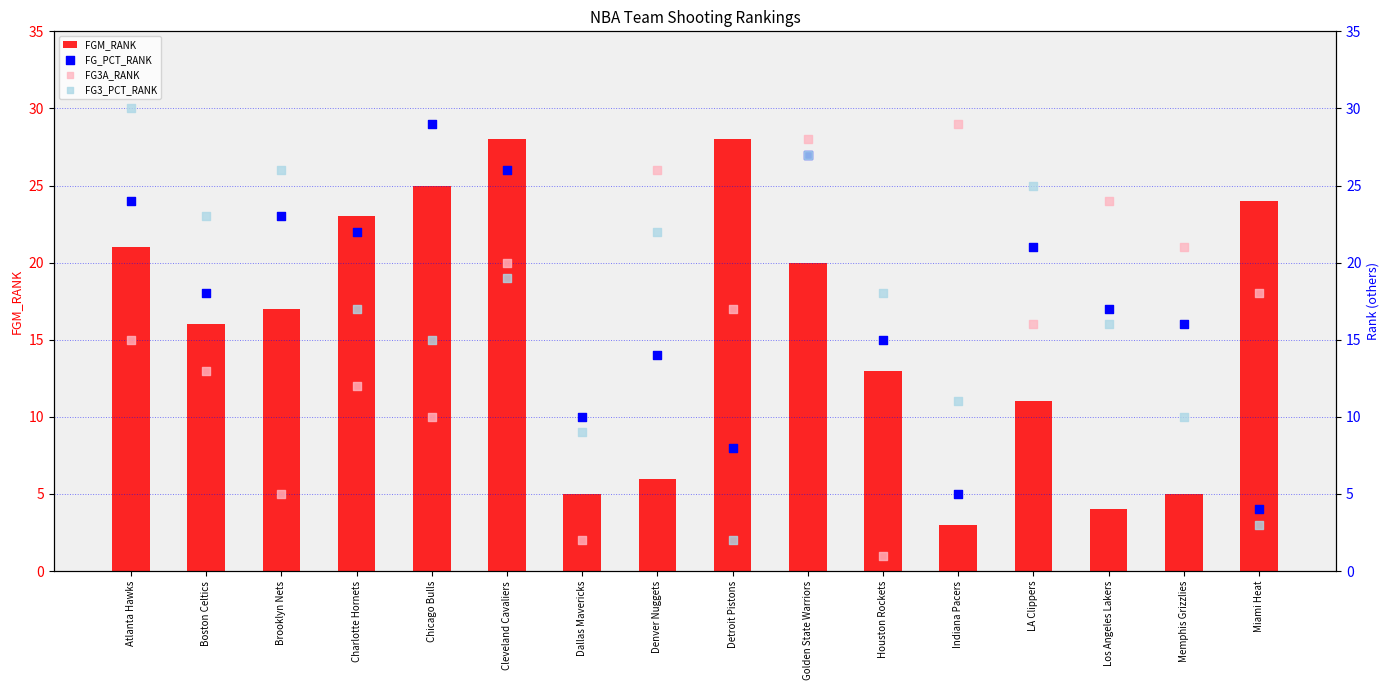

Which series has the largest total across all categories?

FG_PCT_RANK